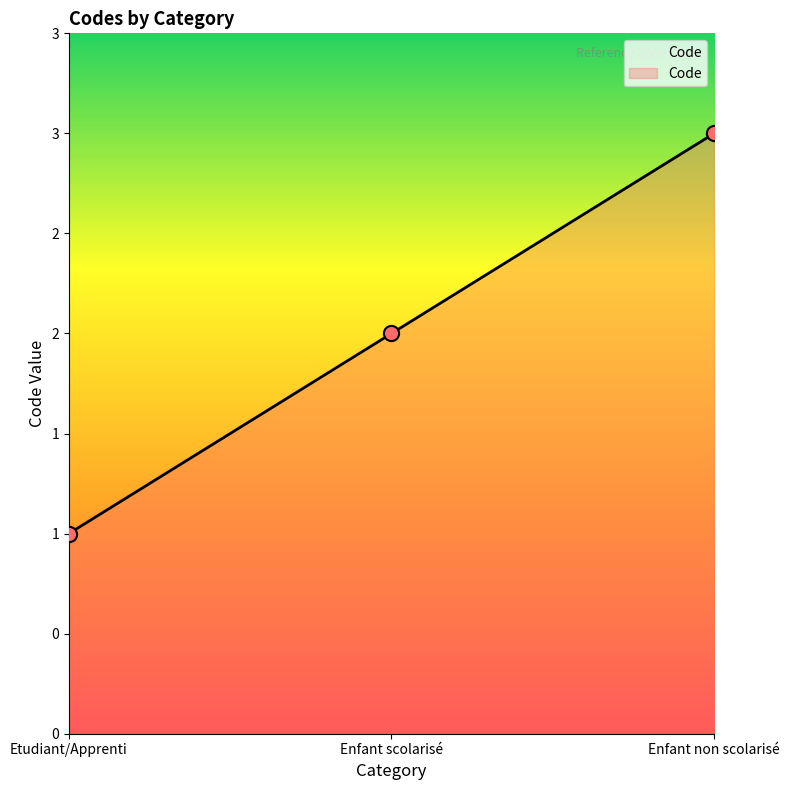

What is the change in value from Etudiant/Apprenti to Enfant scolarisé?

+1